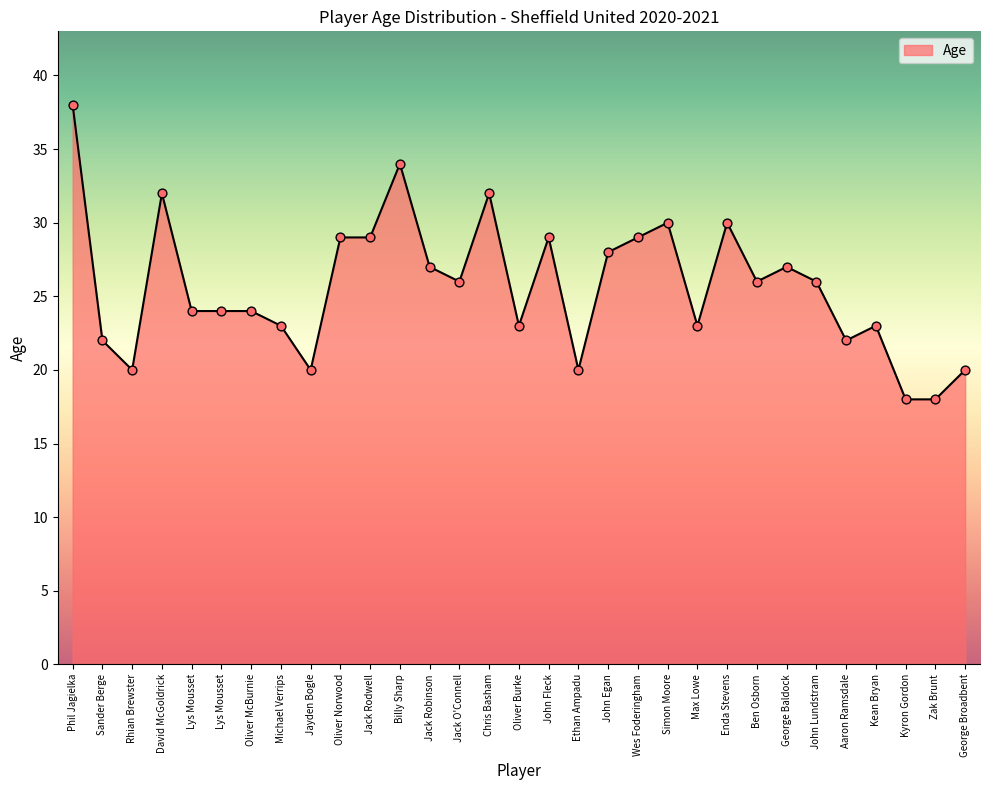

Between Lys Mousset and Ben Osborn, which is larger?

Ben Osborn